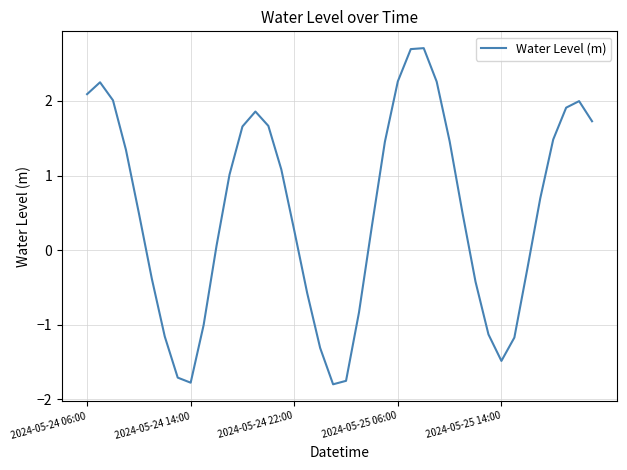

What is the maximum value shown in the chart?

2.7